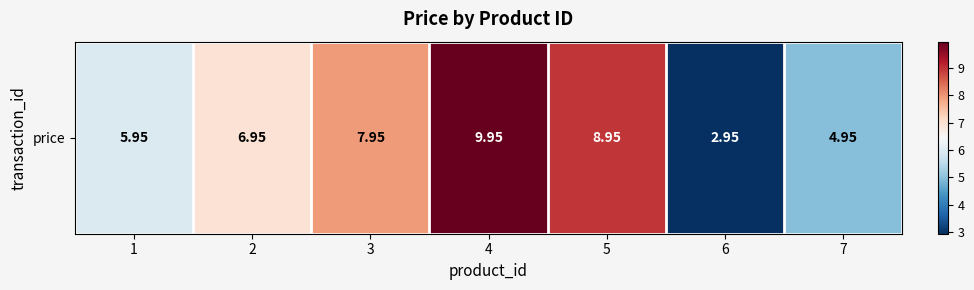

Count the number of data series in this chart.

1